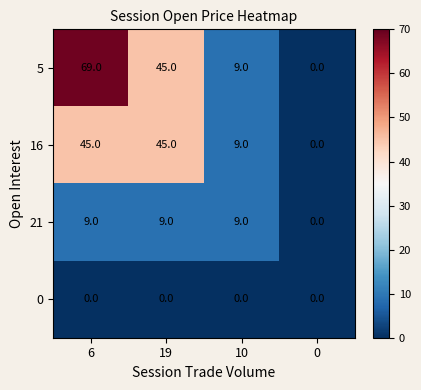

Reading right to left, transcribe all the data shown in this chart.

5: 0	9	45	69
16: 0	9	45	45
21: 0	9	9	9
0: 0	0	0	0